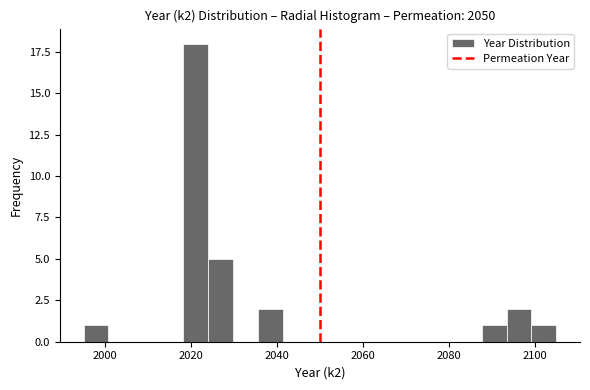

Read against the x-axis, roughly where is the centre of the tallest bar?

2022